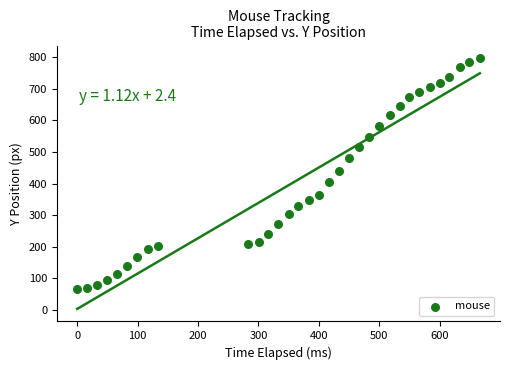

What is the range of Y values (max minus min)?

731